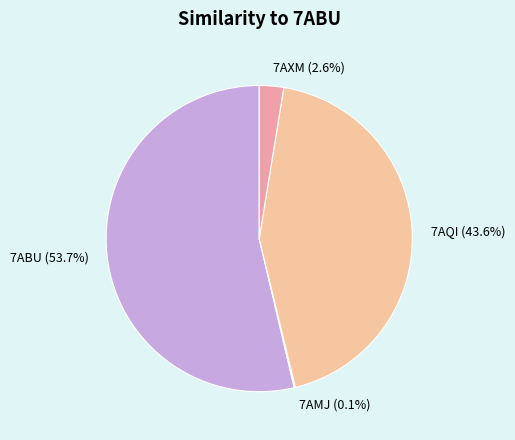

To the nearest percent, what is the average slice percentage?

25%